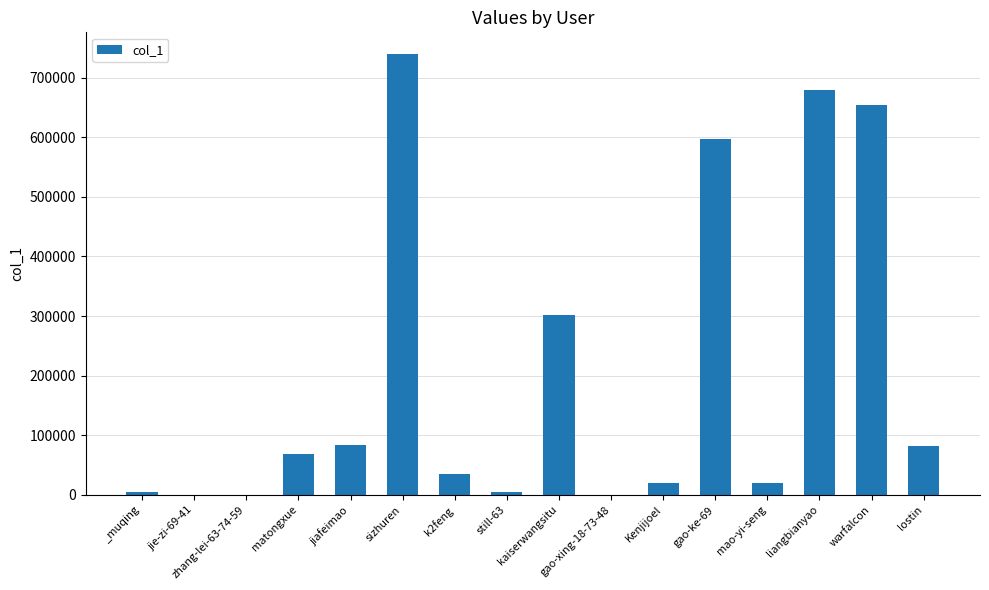

What is the maximum value shown in the chart?

738864